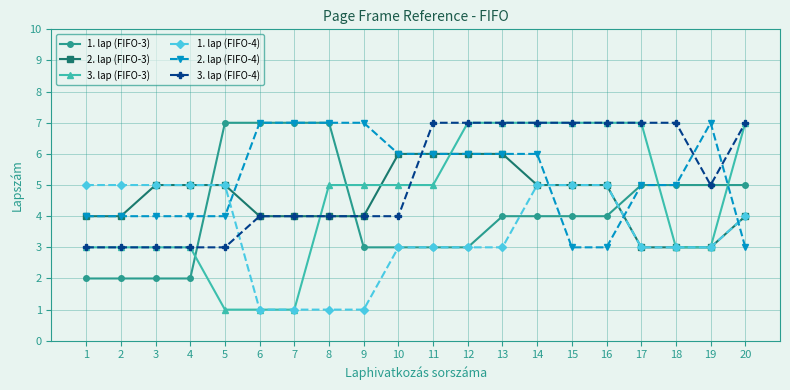

Count the 1. lap (FIFO-4) values in the range 3 to 5.

16